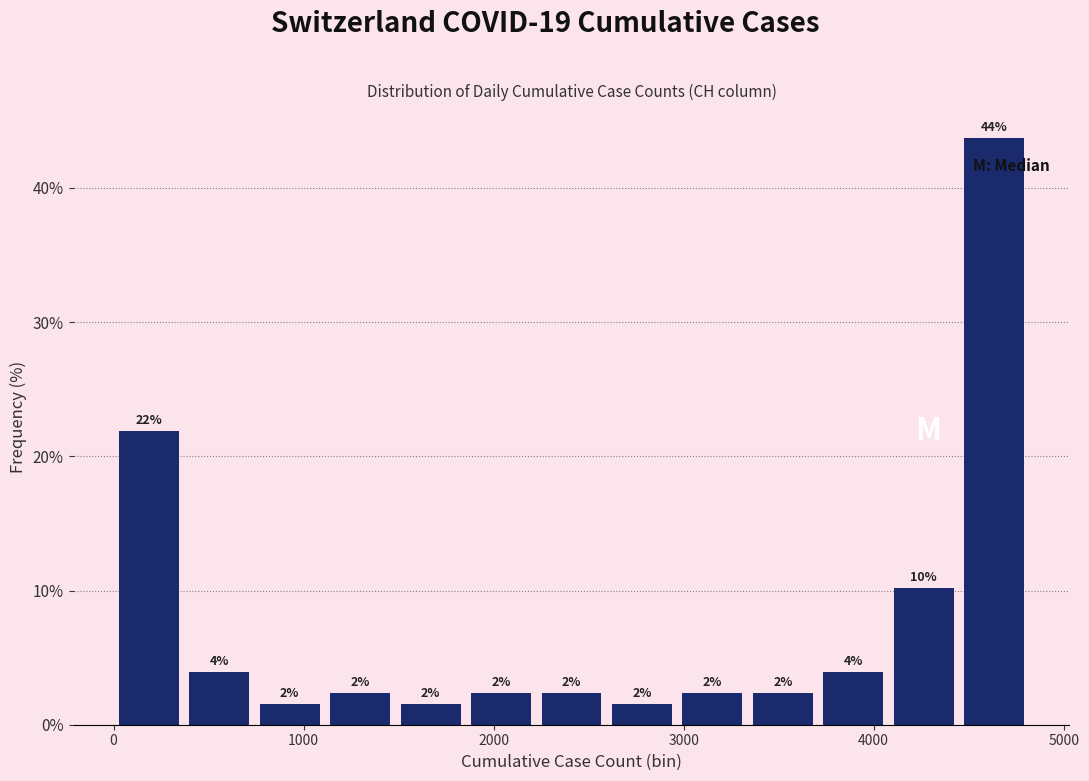

Around what value on the x-axis is the tallest bar? Give the approximate position of its centre, as read against the axis.

4600